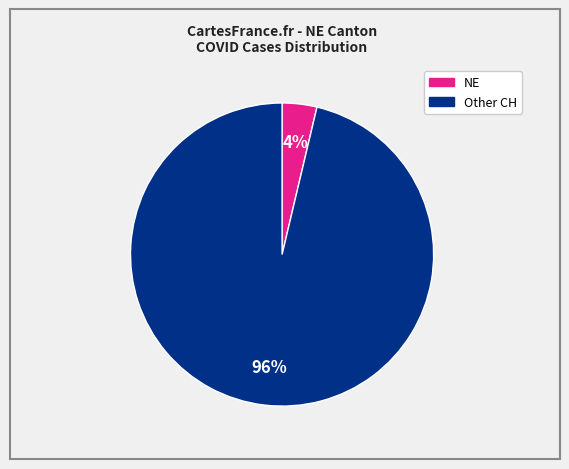

To the nearest percent, what is the average slice percentage?

50%